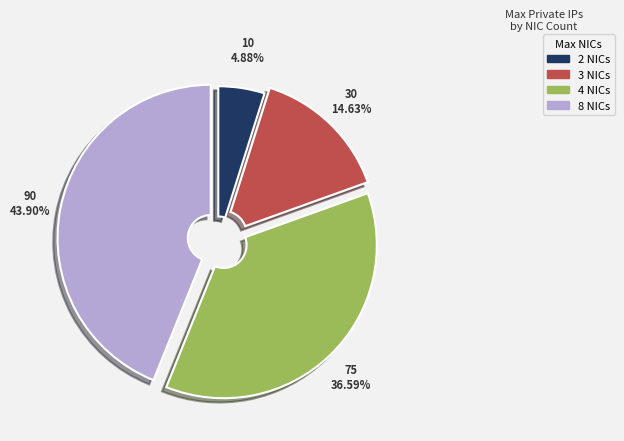

Is there any slice that represents more than half of the pie?

No